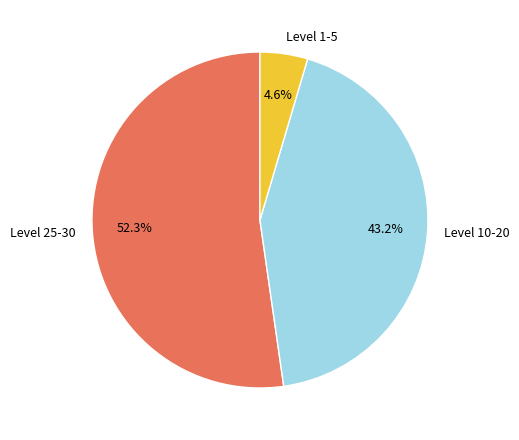

How many segments does this pie chart have?

3